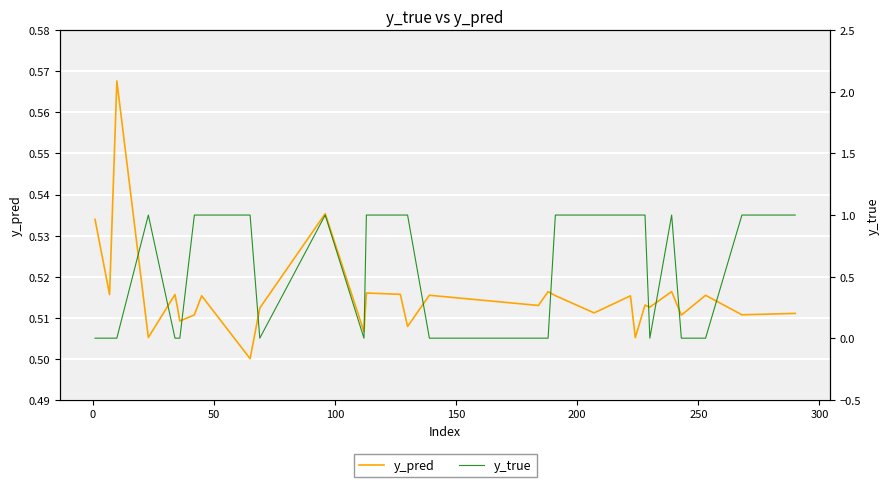

How many data points in y_true are less than 1?

14